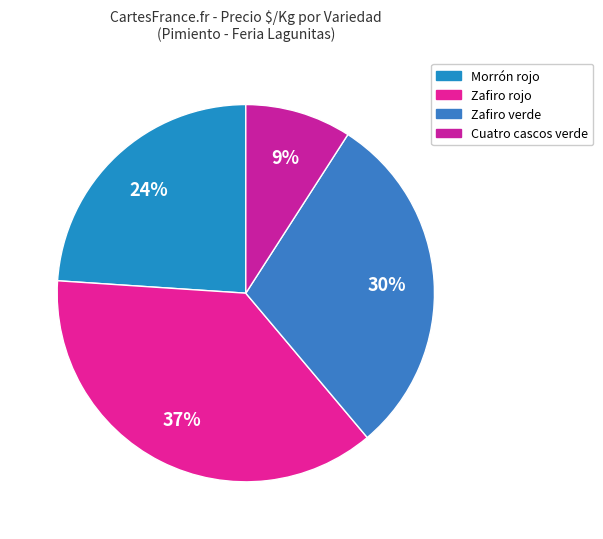

How many segments does this pie chart have?

4